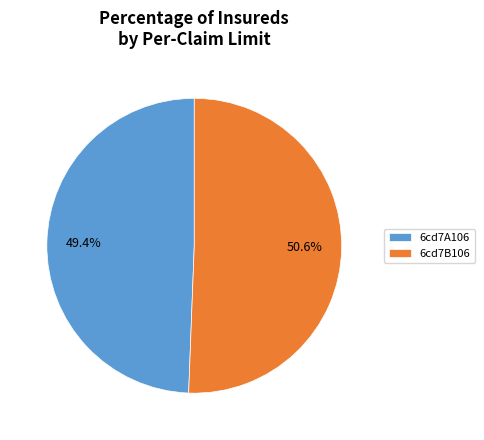

How many segments does this pie chart have?

2